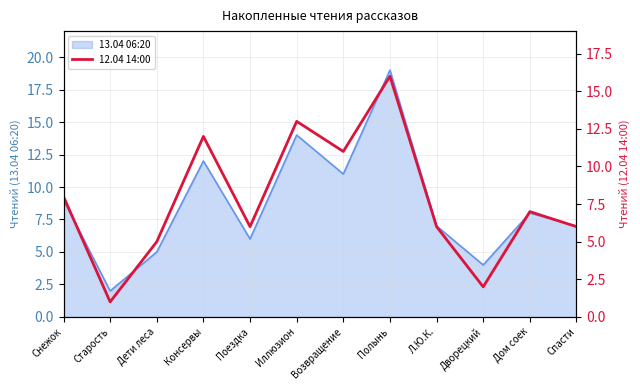

Between Консервы and Спасти, which is larger?

Консервы